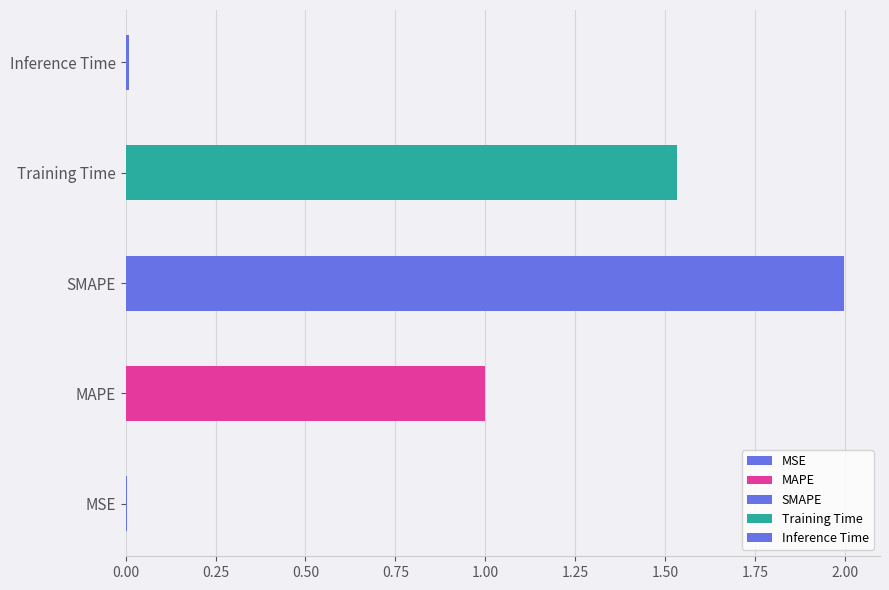

Is it true that the value at Inference Time is 0.0?

True